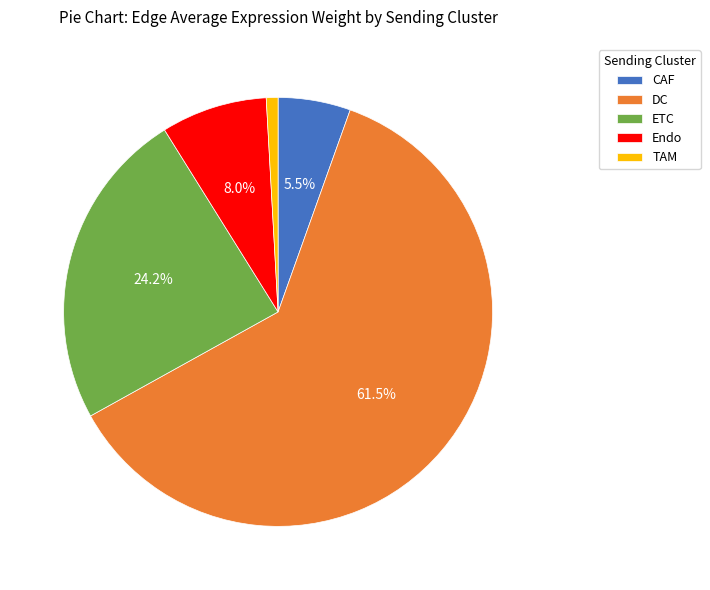

Rank the categories by value from lowest to highest.

TAM, CAF, Endo, ETC, DC